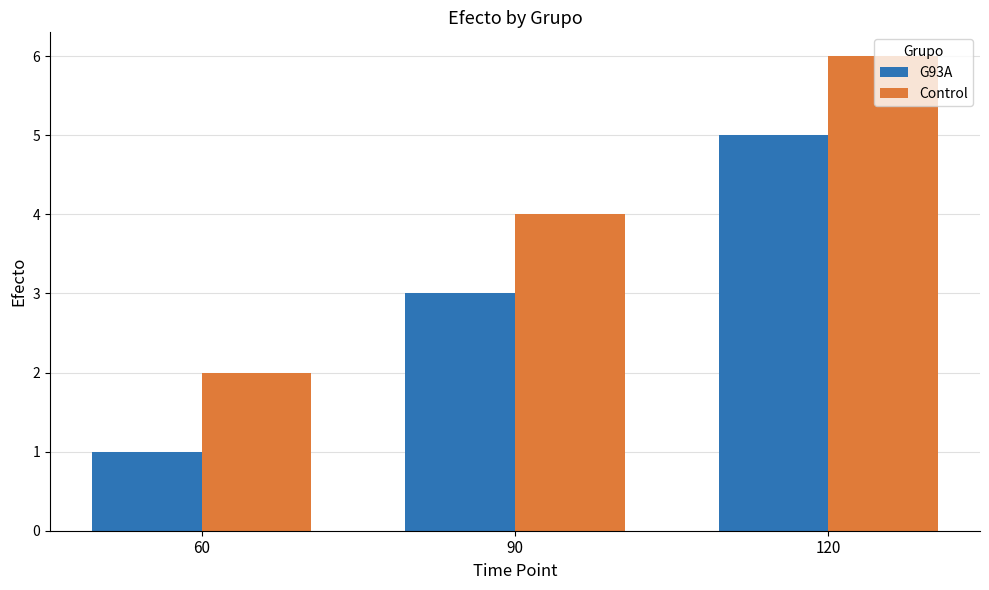

What are all the series names shown in the legend?

G93A, Control